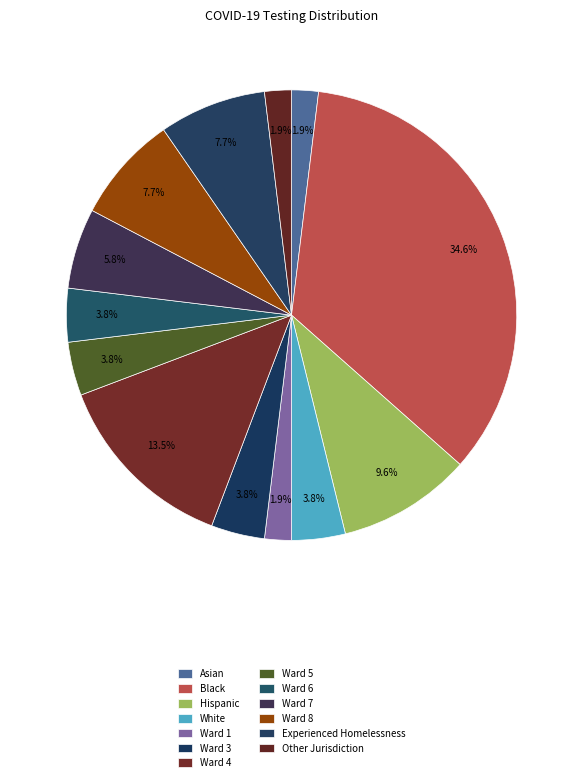

How many slices are in this pie chart?

13